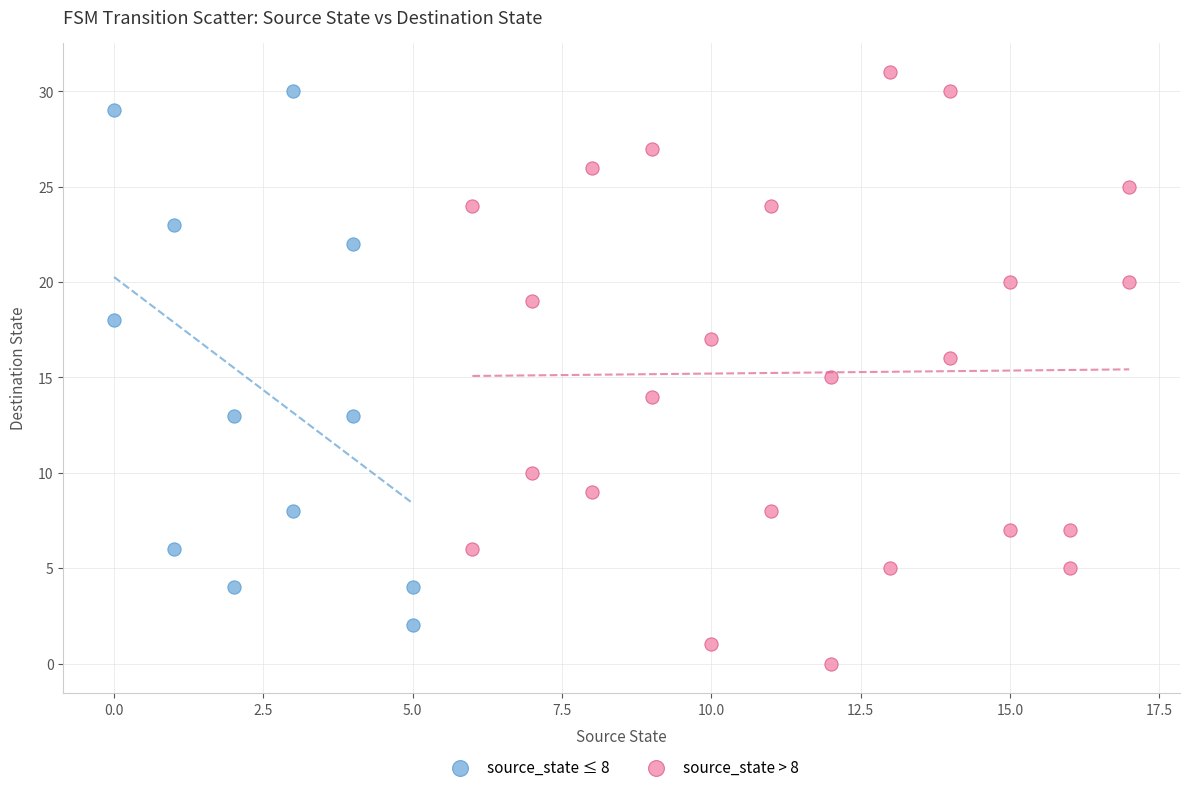

Which series has the widest spread of Y values?

source_state > 8